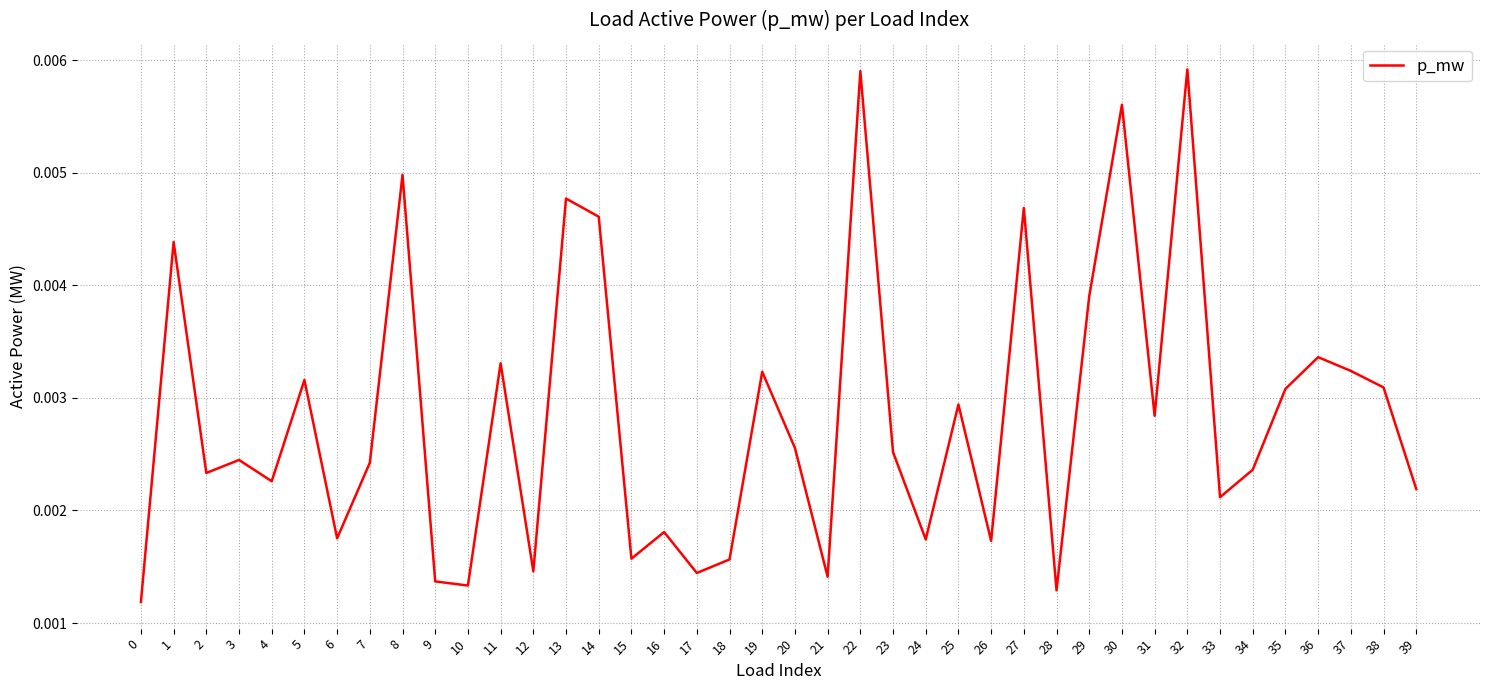

At which category does the data reach its first local valley?

2